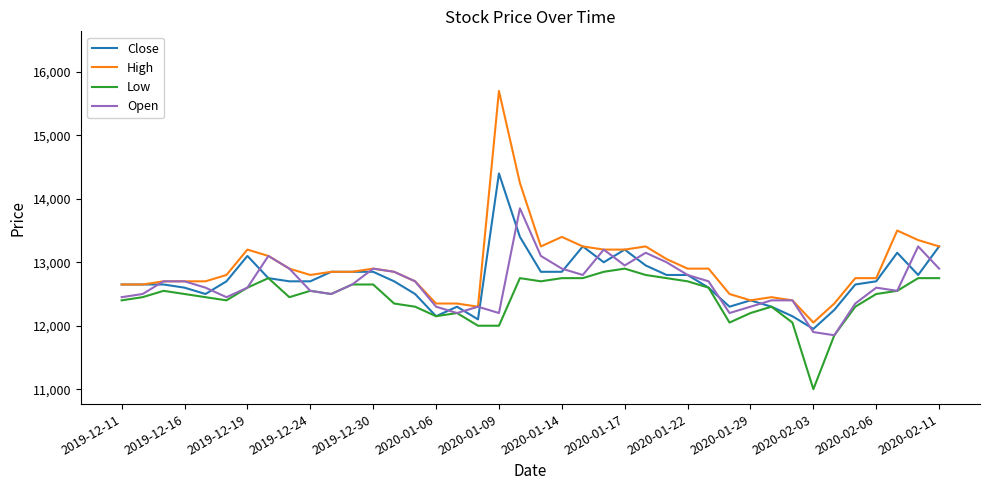

What is the minimum value shown in the chart?

11000